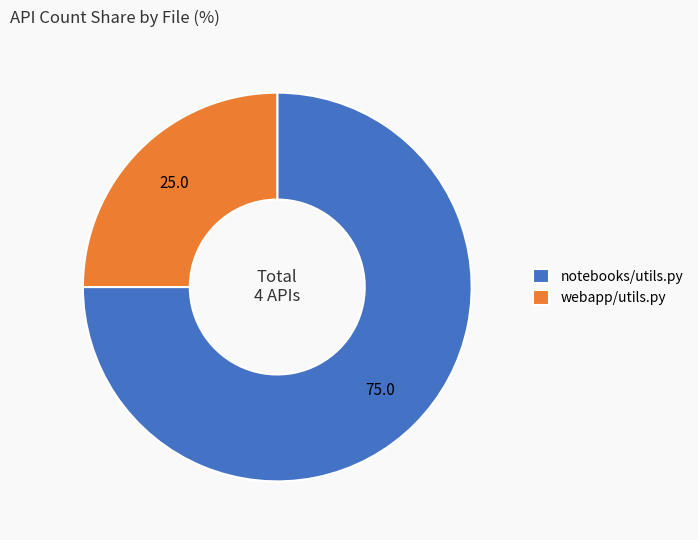

Do webapp/utils.py and notebooks/utils.py together represent more than half of the pie?

Yes